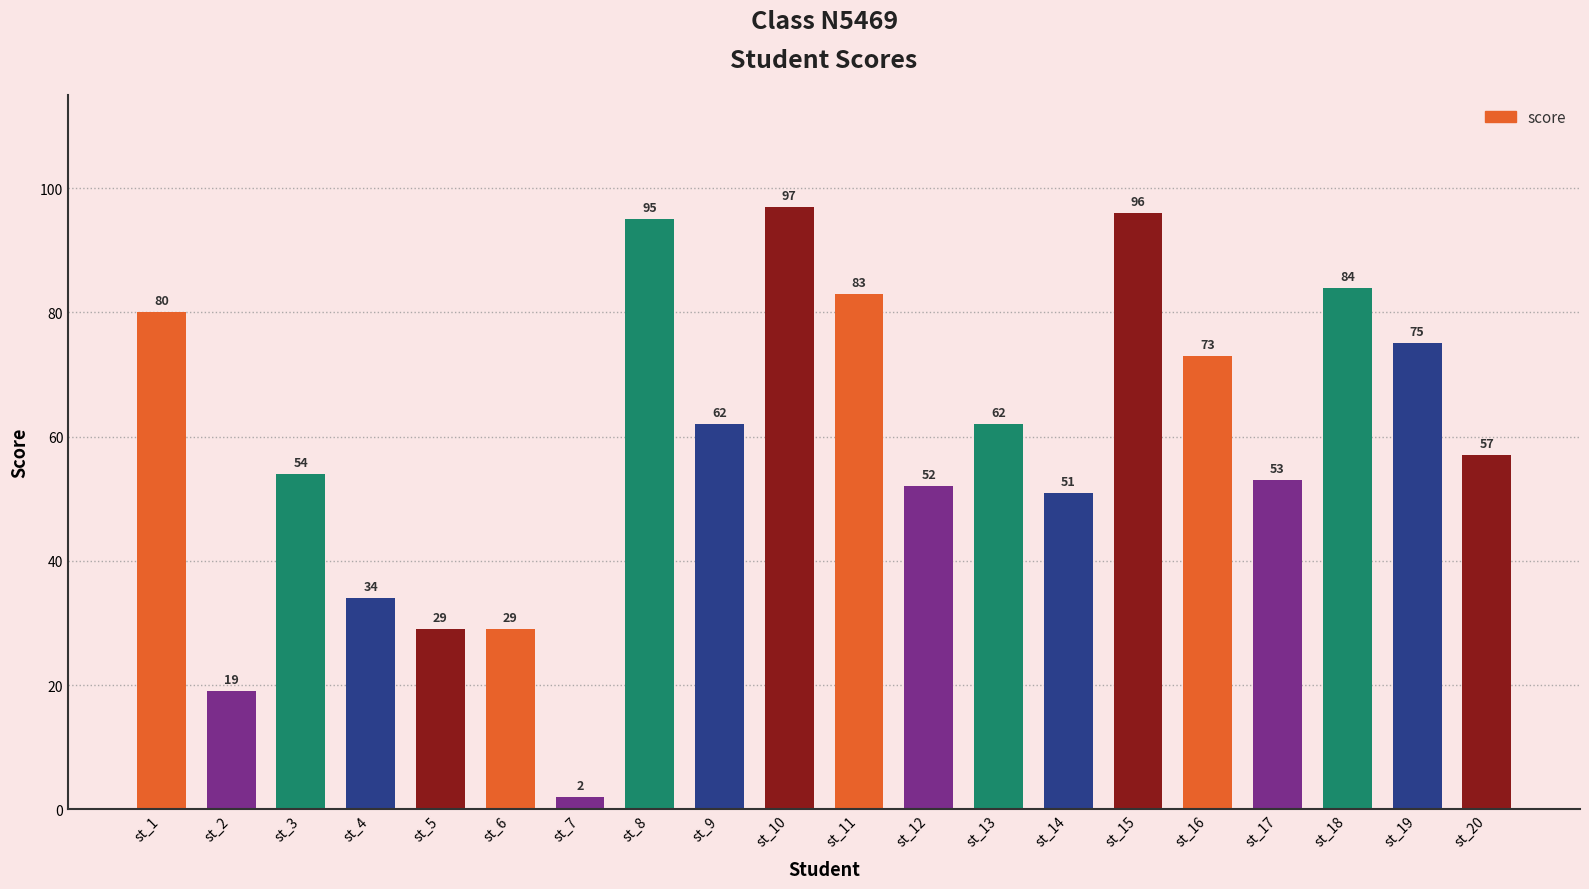

Is it true that the value at st_4 is 34?

True